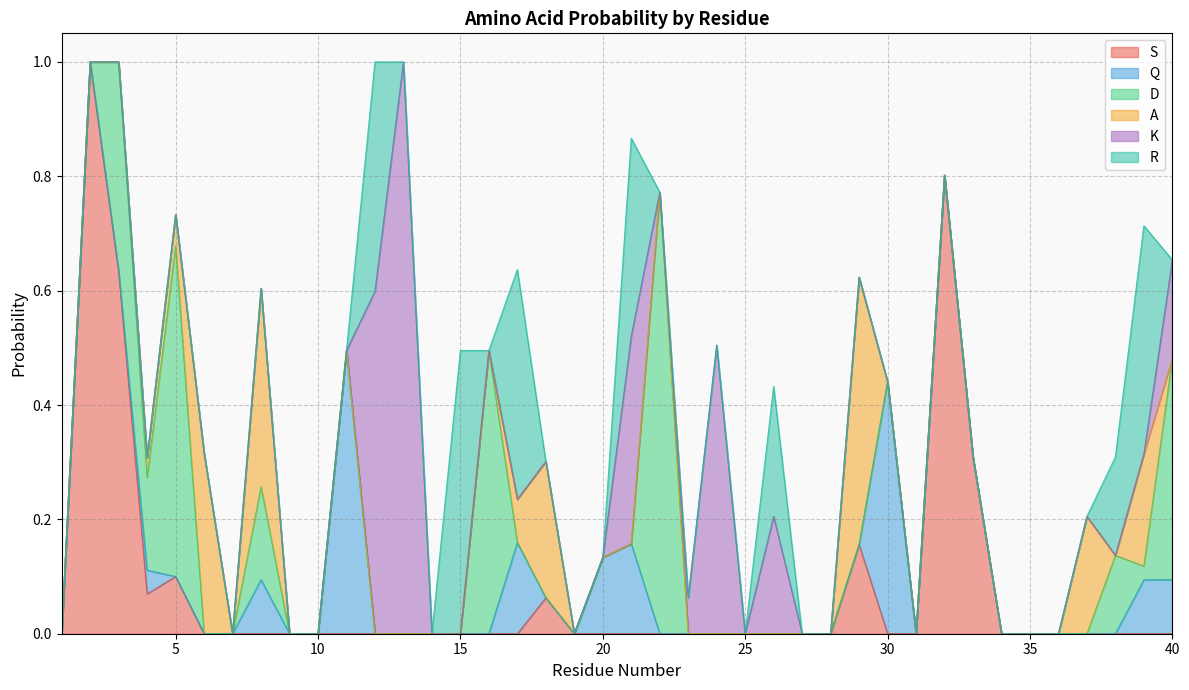

What is the spread (max minus min) of values at 32?

0.8